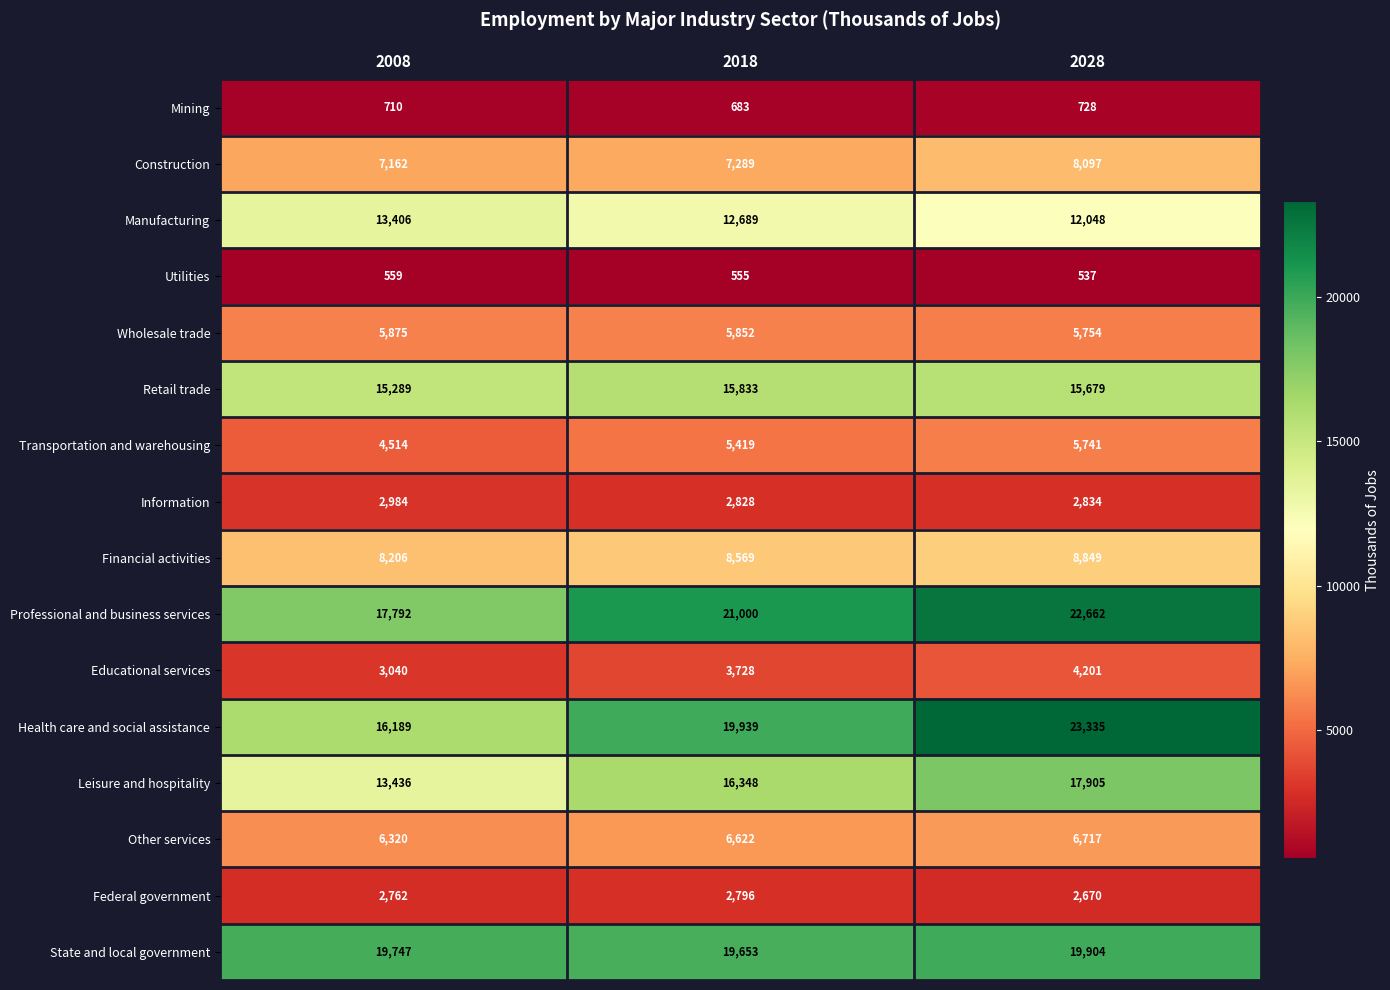

At which label does Information reach its peak?

2008